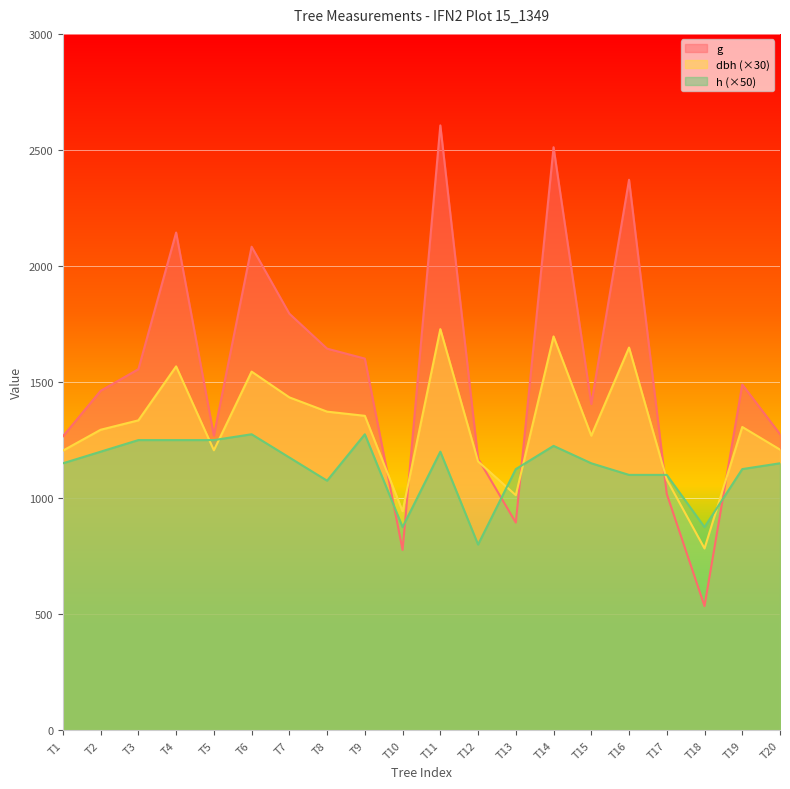

Where does the g series first go above 1489?

T3